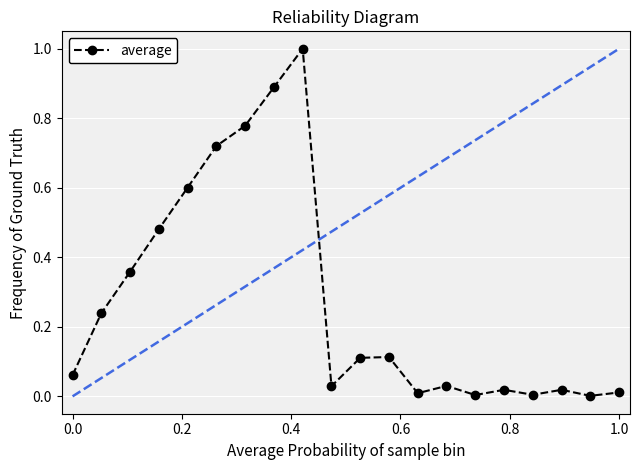

What is the greatest value displayed?

1.0